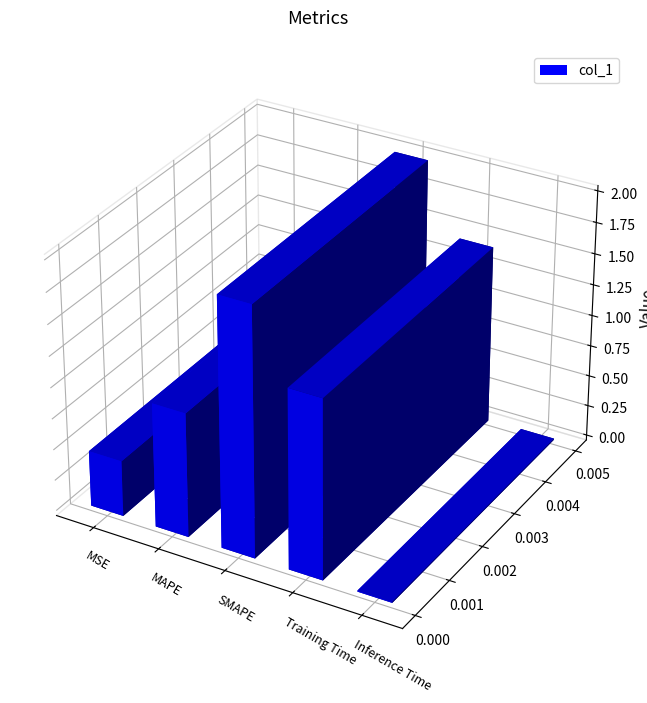

Rank the categories by value from highest to lowest.

SMAPE, Training Time, MAPE, MSE, Inference Time